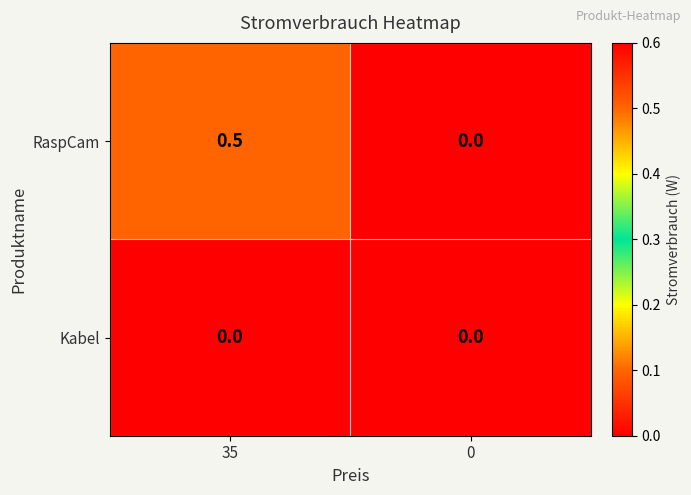

Is it true that Kabel equals 0.0 at 0?

True